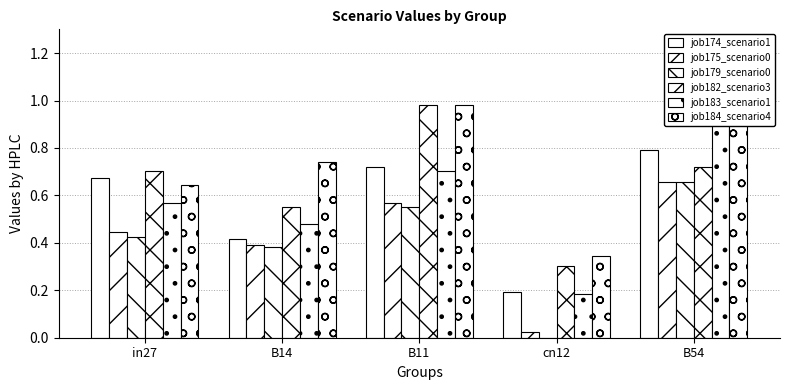

The job174_scenario1 series shows 0.1 at cn12. True or false?

False